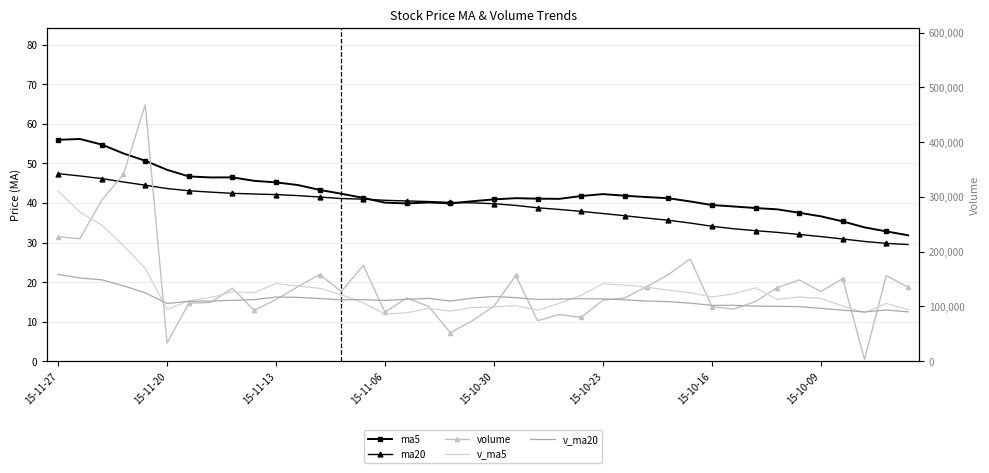

How many lines are shown in the chart?

5